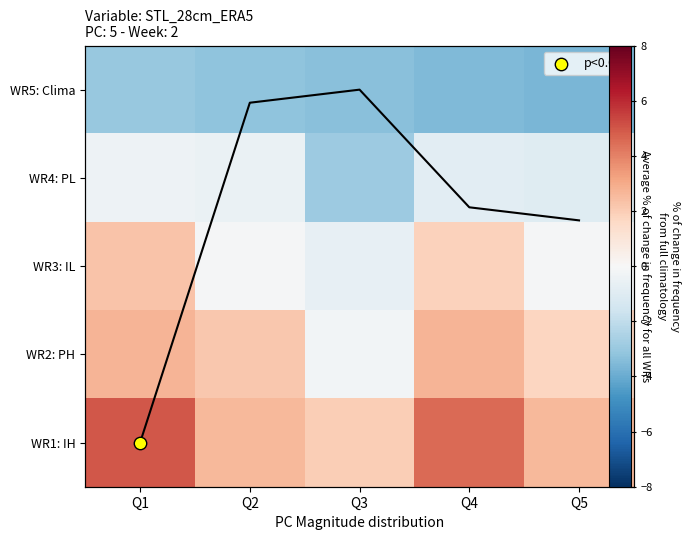

What is the smallest value displayed?

-3.7